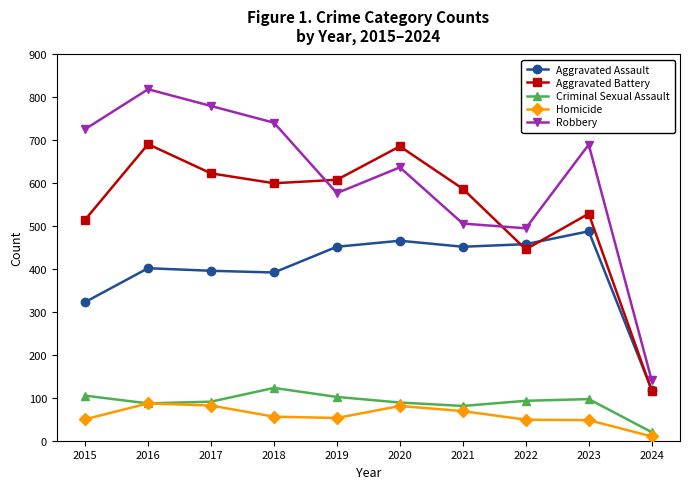

Which series has the largest total across all categories?

Robbery